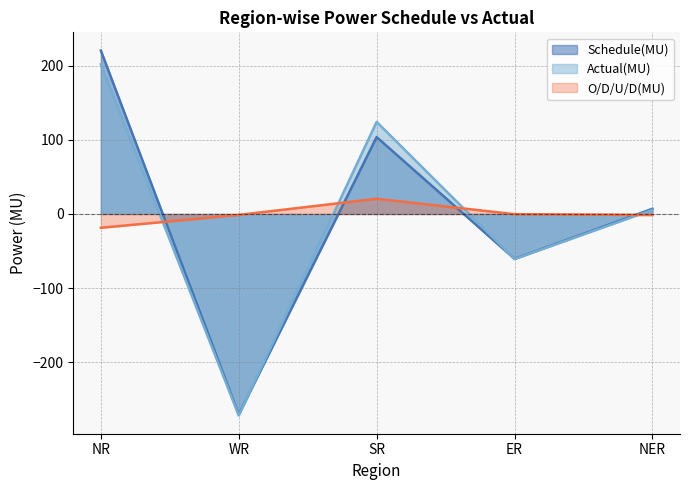

Is it true that Actual(MU) equals 330.7 at NR?

False